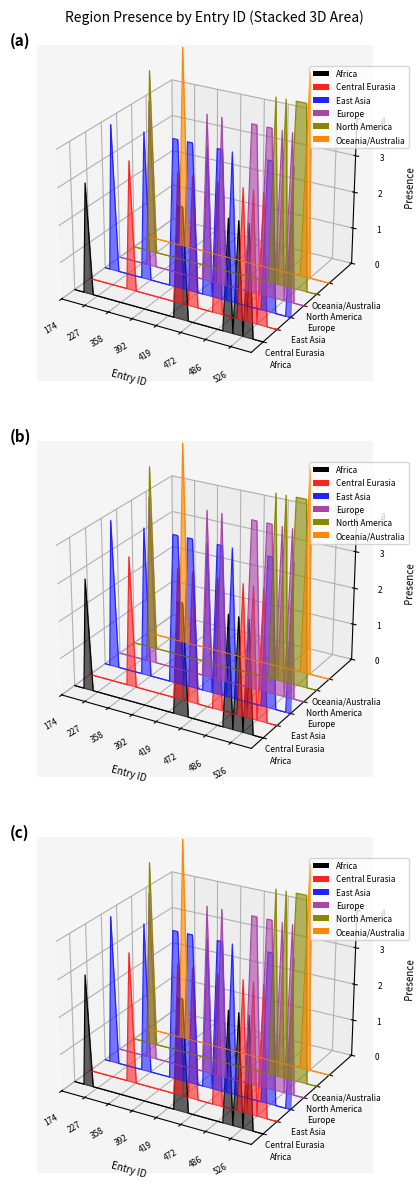

The Europe series shows 0.0 at 32. True or false?

False